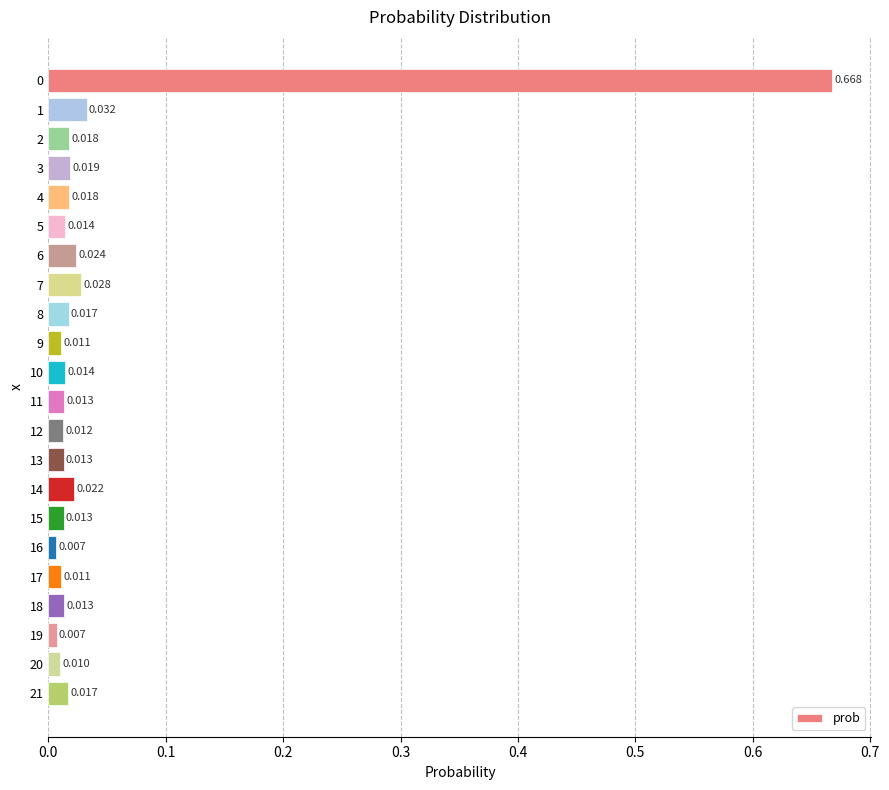

Does the chart contain any negative values?

No